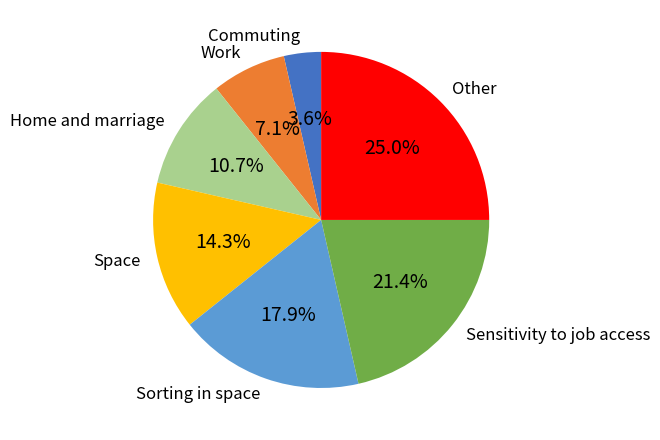

How many segments does this pie chart have?

7